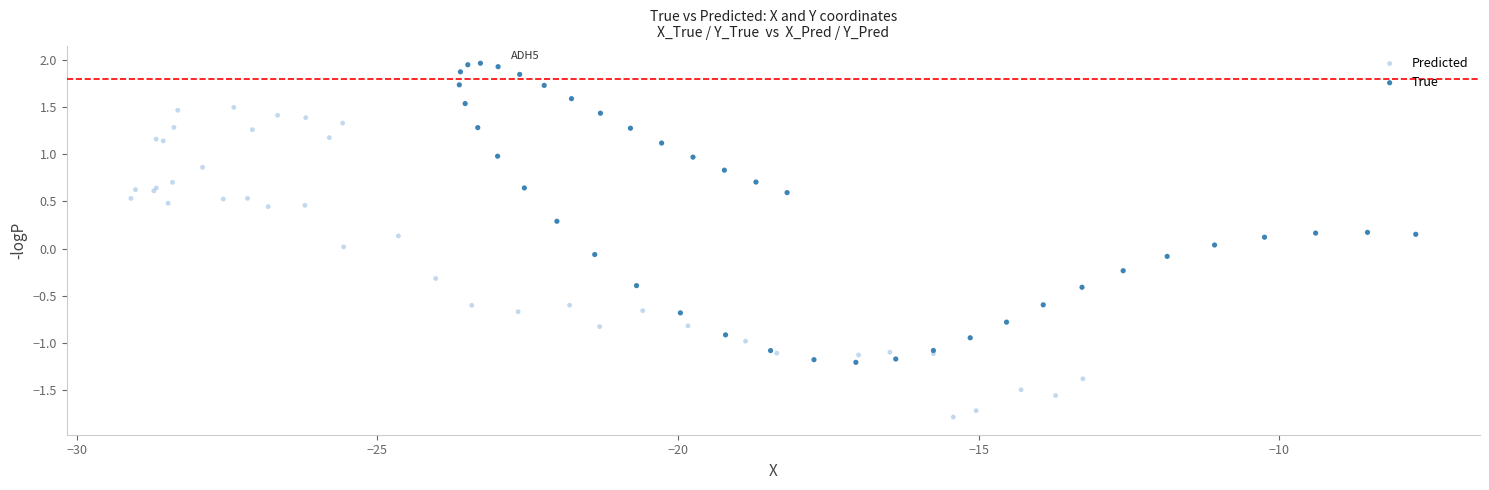

Which series contains the lowest Y value?

Predicted